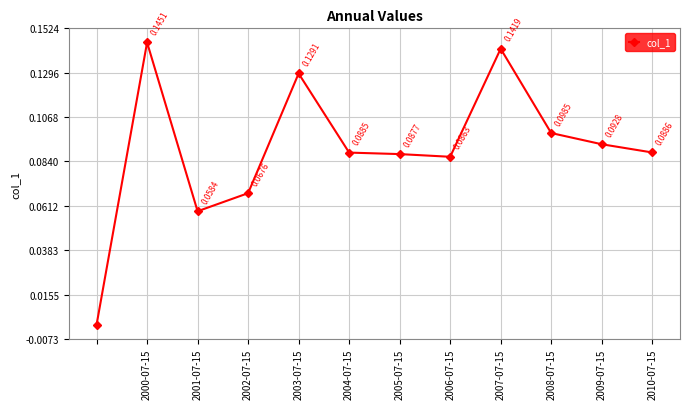

How many values exceed 0?

11